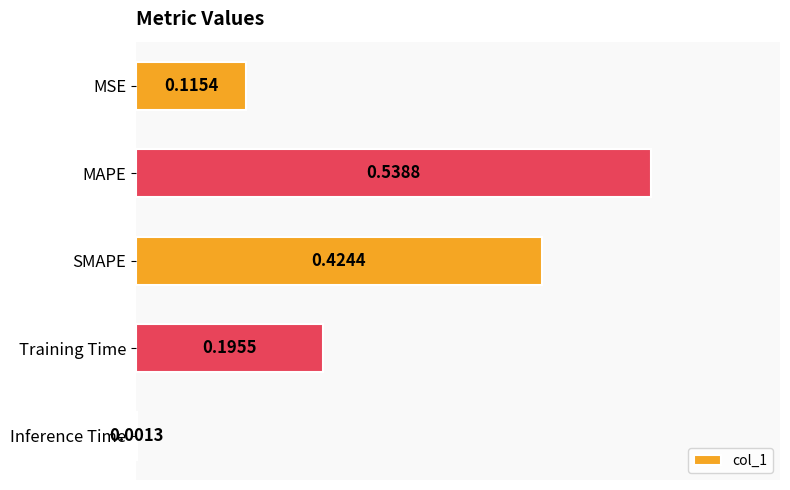

Which label corresponds to the largest value in the chart?

MAPE